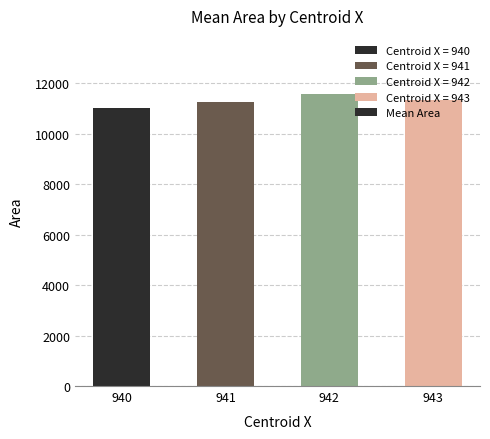

What is the difference between the values at 942 and 941?

313.8